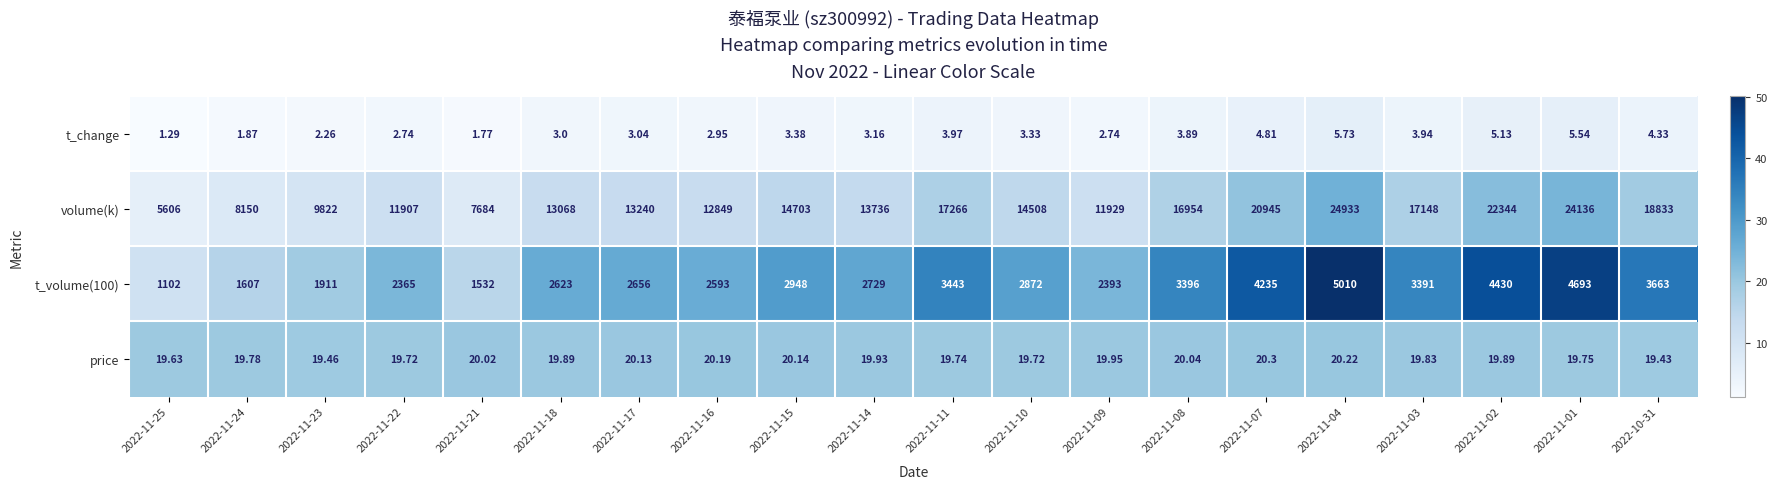

How many data points does each series have?

20